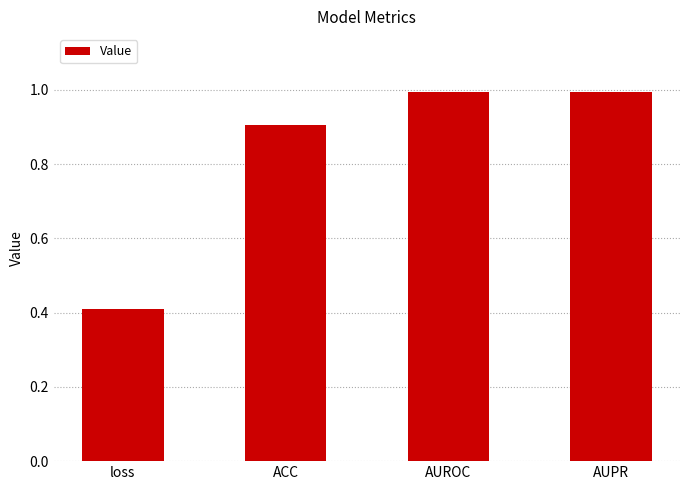

Read the value at AUPR.

1.0